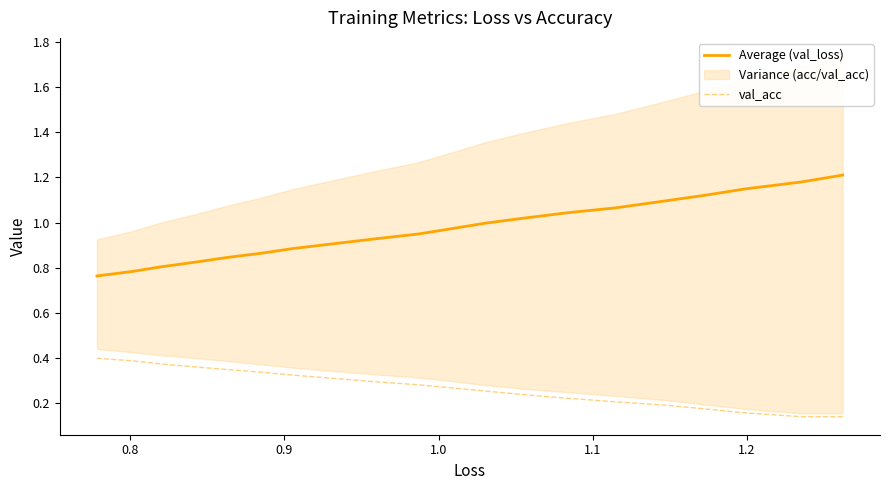

True or false: Average (val_loss) and val_acc intersect in this chart.

False